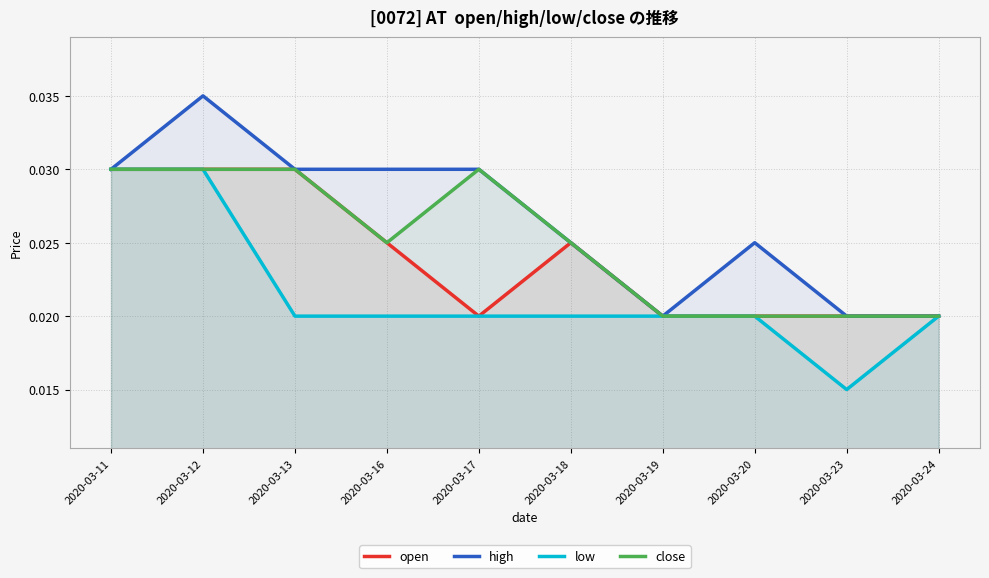

Does the chart display data point markers on the line(s)?

No